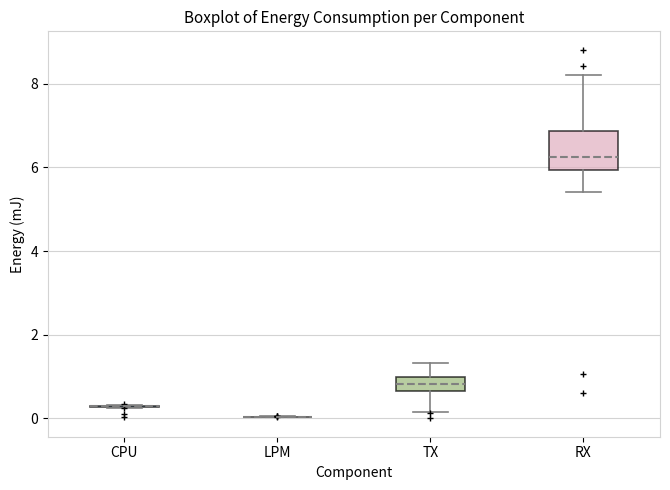

Comparing the boxes themselves (not the whiskers), which one is the tallest?

RX